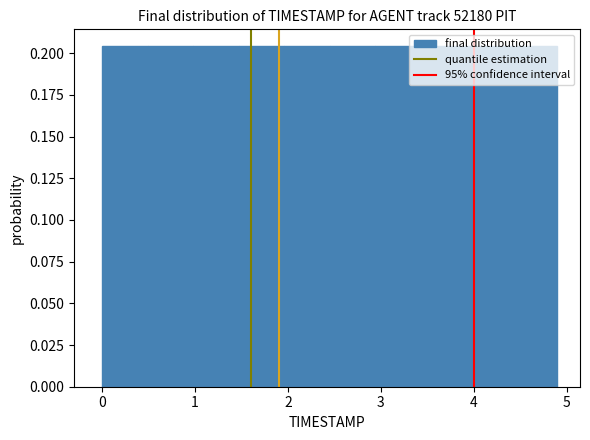

How tall is the bar that spans 4.41 to 4.90 on the x-axis? Neither the bar edges nor the heights are printed on the chart, so give them approximately, as read against the axes.

0.205